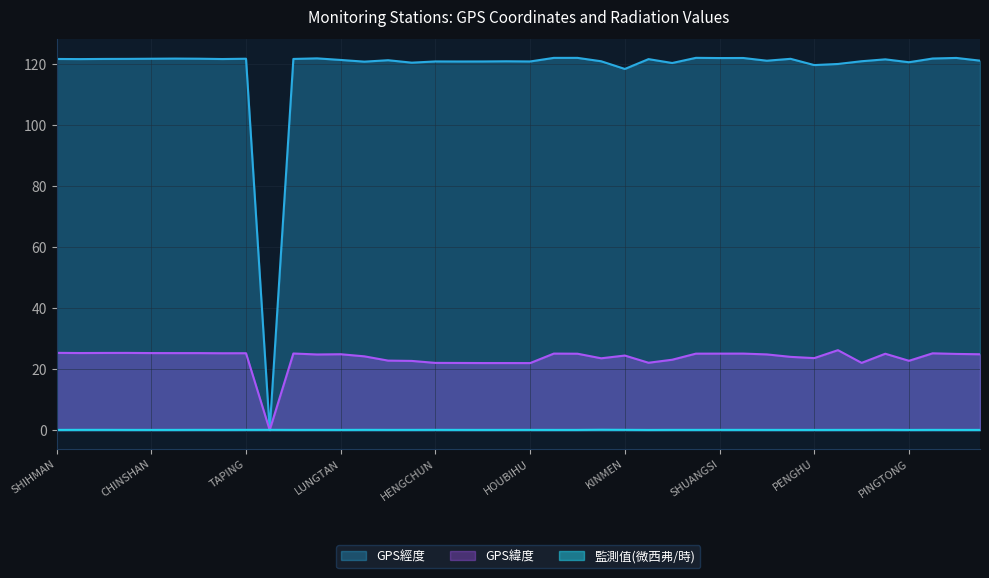

What is the maximum value shown in the chart?

121.9